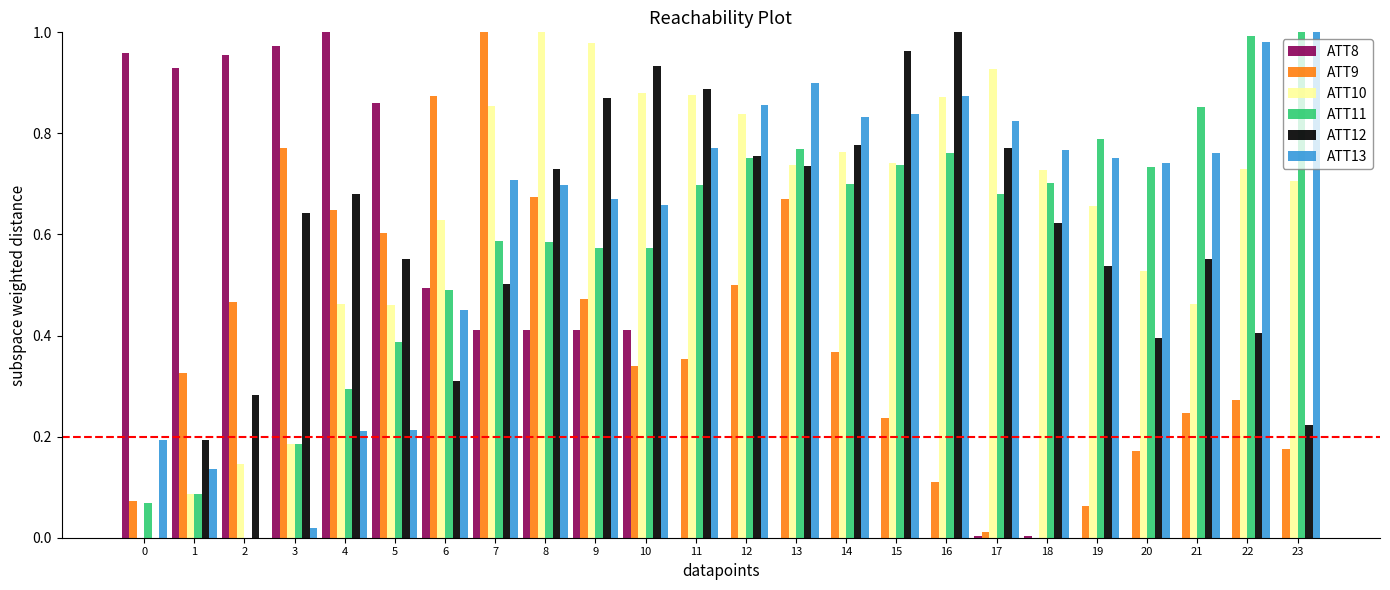

Which series has the largest total across all categories?

ATT10